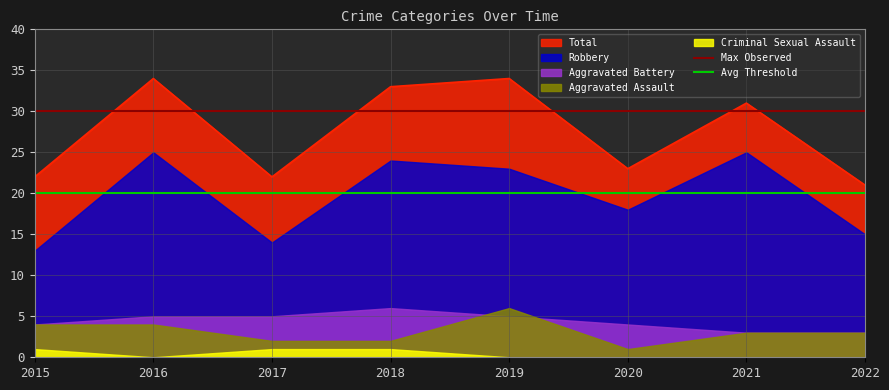

True or false: Total has a value of 34 at 2016.

True